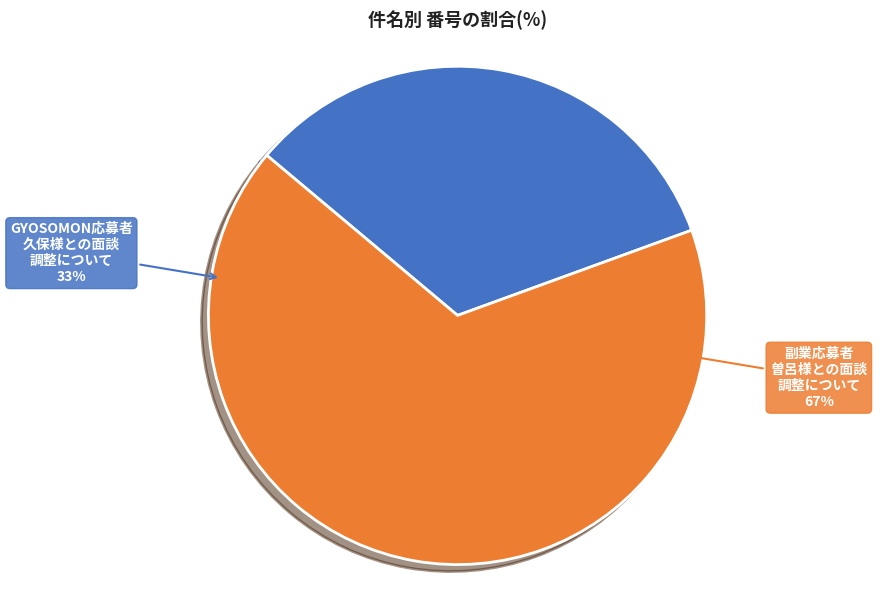

Does RE: 副業応募者_曽呂様との面談調整について account for over 50% of the chart?

Yes